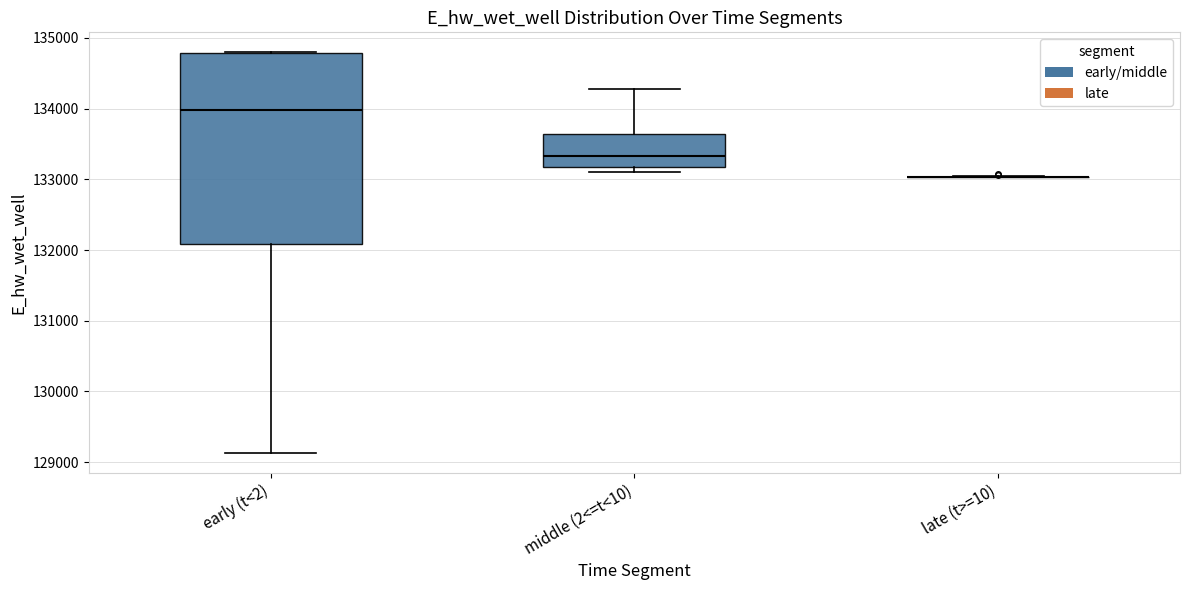

Reading left to right, transcribe this box plot: for each box, give where its median line is, the range the box spans, and where its two whiskers end, as read against the y-axis. The values are not printed on the chart, so give them approximately, as read against the axis.

early (t<2): median 134000, box 132100 to 134800, whiskers 129100 to 134800
middle (2<=t<10): median 133300, box 133200 to 133600, whiskers 133100 to 134300
late (t>=10): box collapsed to a line at 133000, whiskers 133000 to 133000